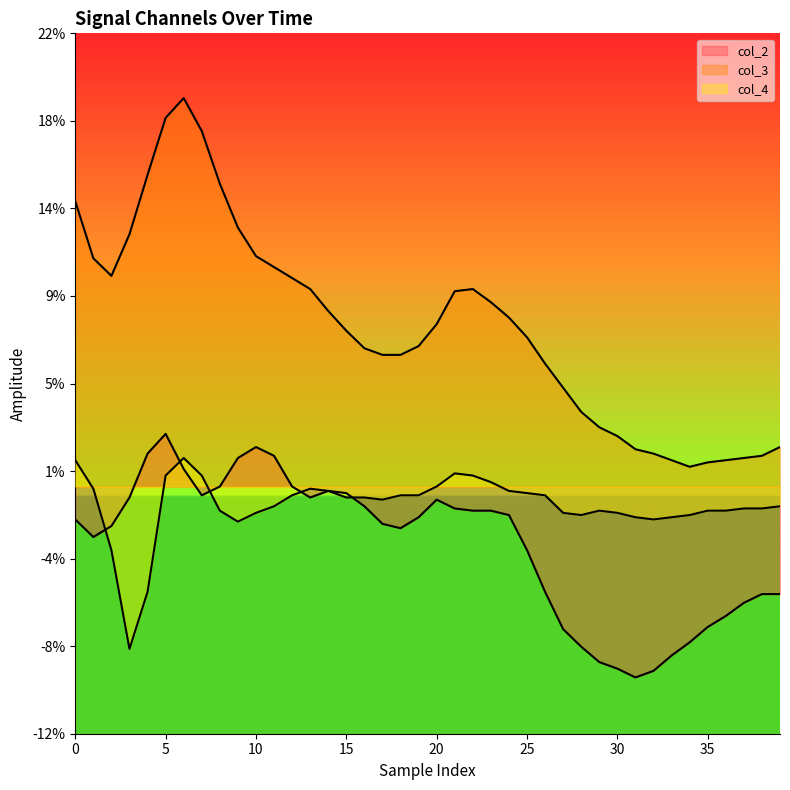

The col_3 series shows 0.1 at 21. True or false?

True